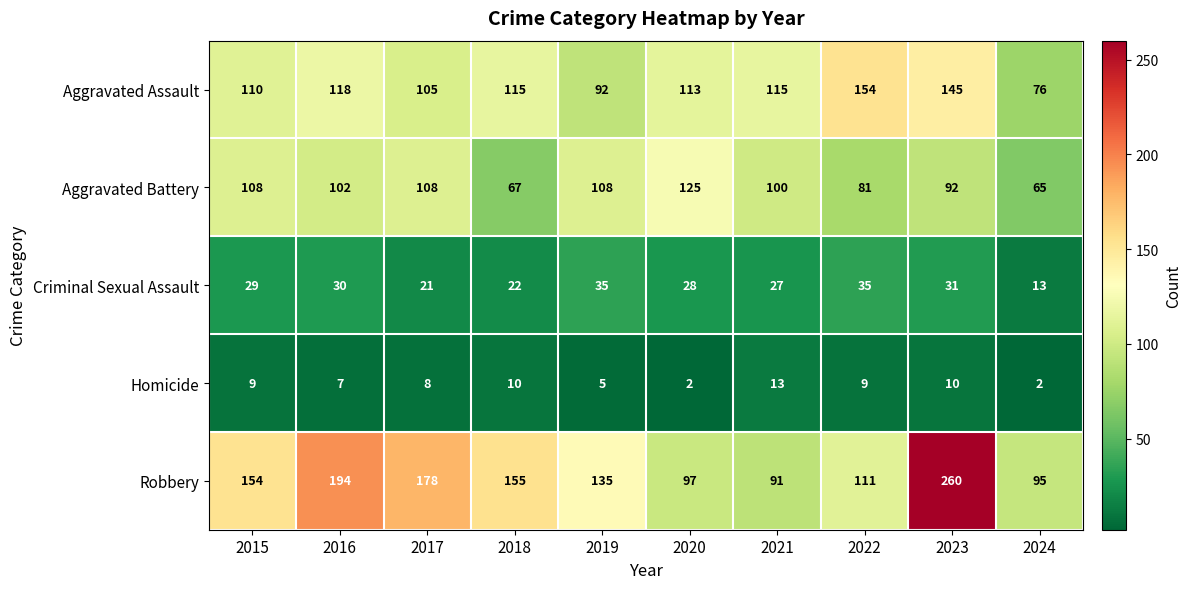

Which series has the widest spread of values?

Robbery